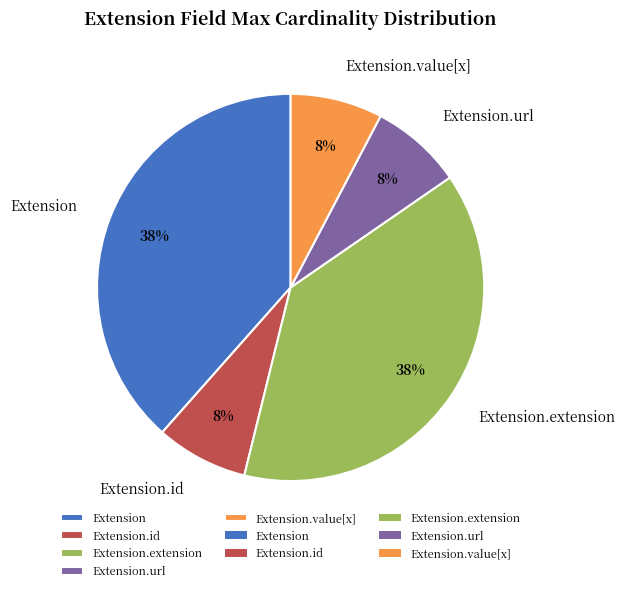

To the nearest percent, what is the combined percentage of Extension.url and Extension?

46%